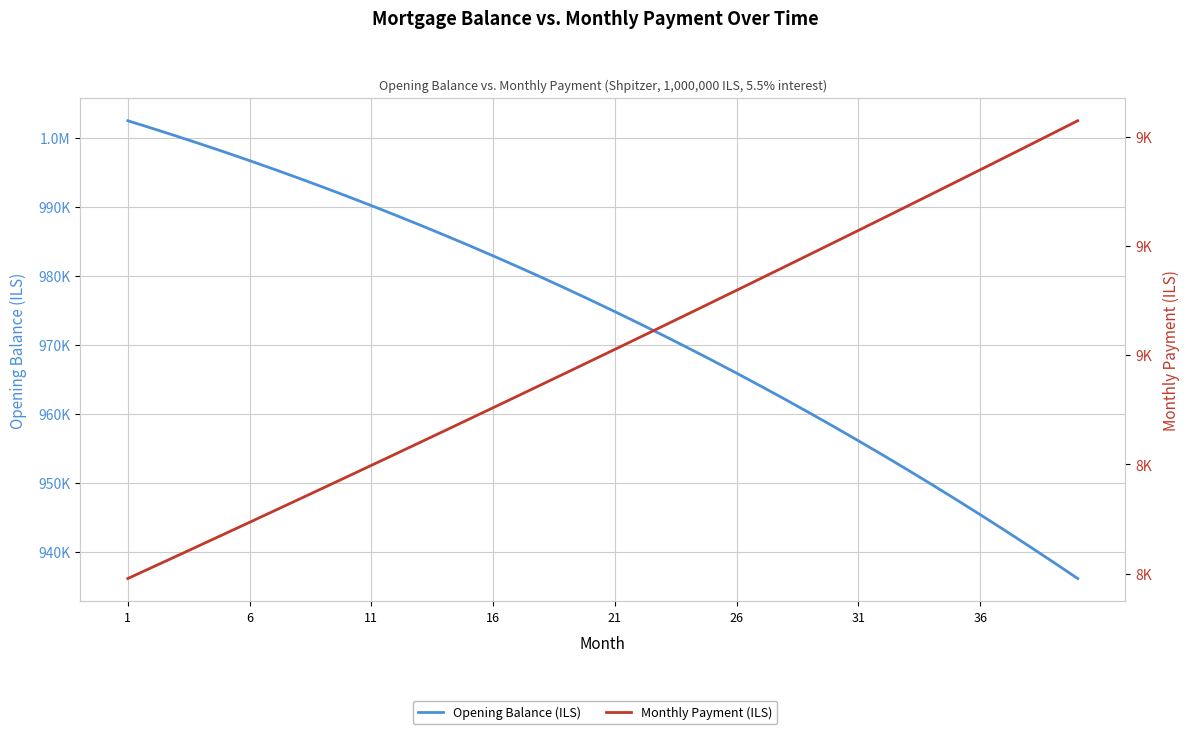

What are all the series names shown in the legend?

Opening Balance (ILS), Monthly Payment (ILS)